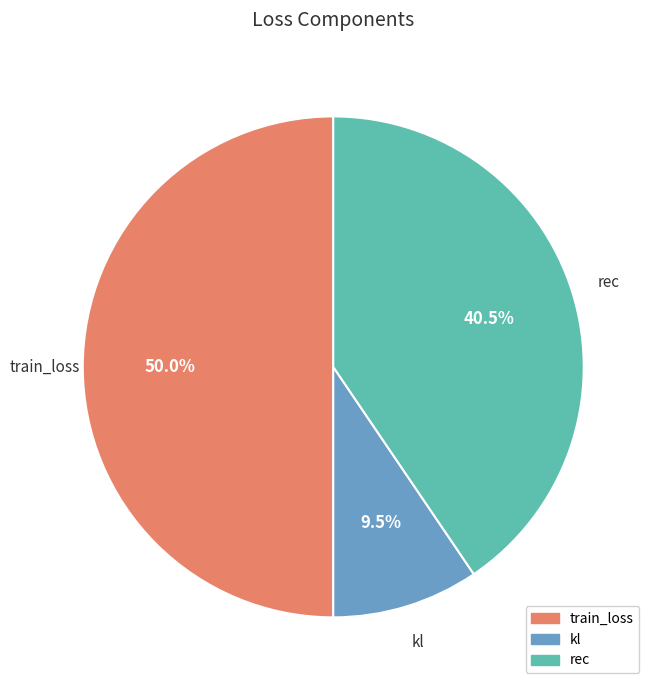

Rank the categories by value from lowest to highest.

kl, rec, train_loss